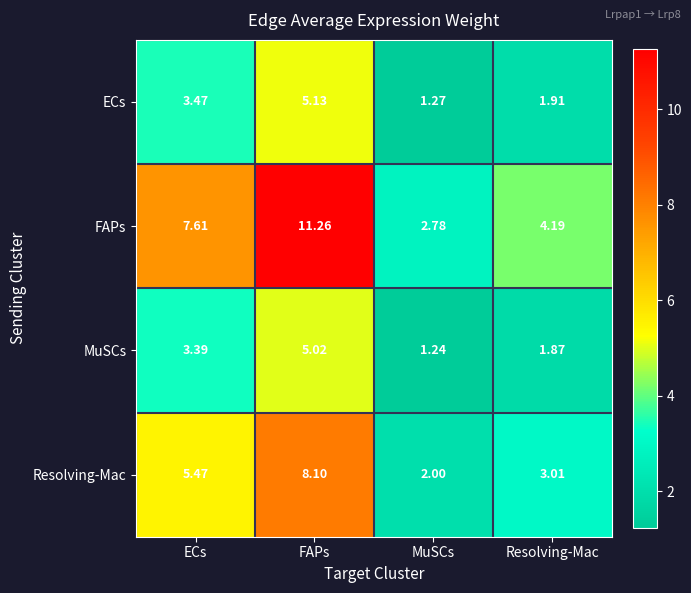

Is the value of MuSCs at MuSCs greater than the value of Resolving-Mac at MuSCs?

No